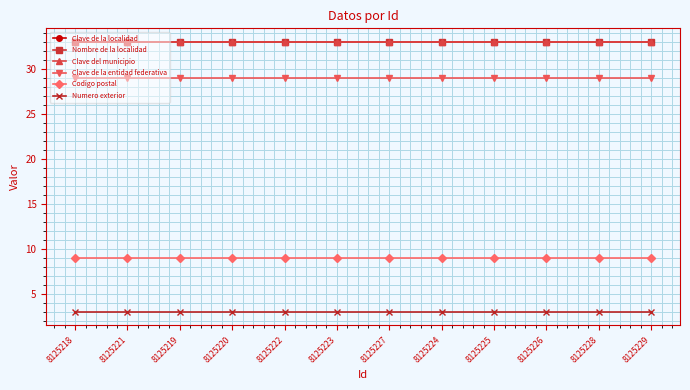

What is the sum of all Clave de la localidad values?

396